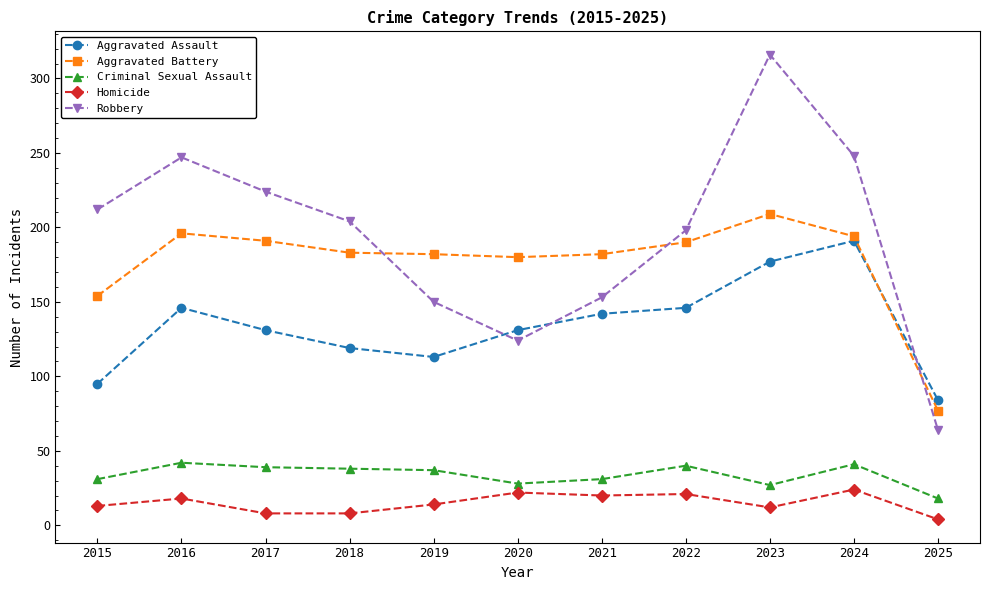

True or false: Aggravated Assault and Homicide cross at least once.

False